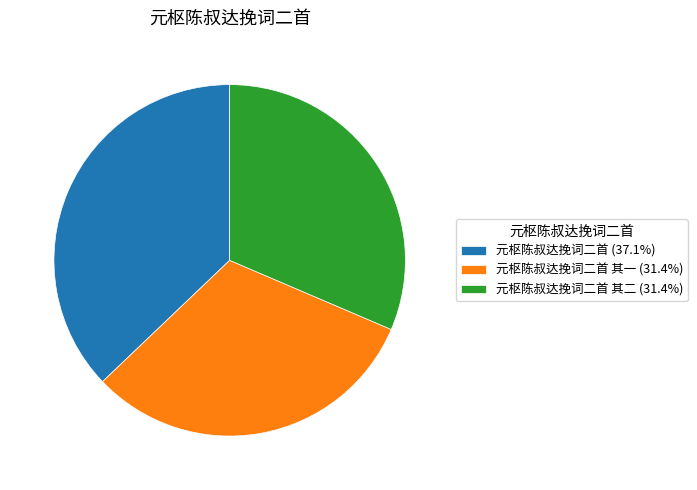

Does 元枢陈叔达挽词二首 其一 (31.4%) account for over 50% of the chart?

No